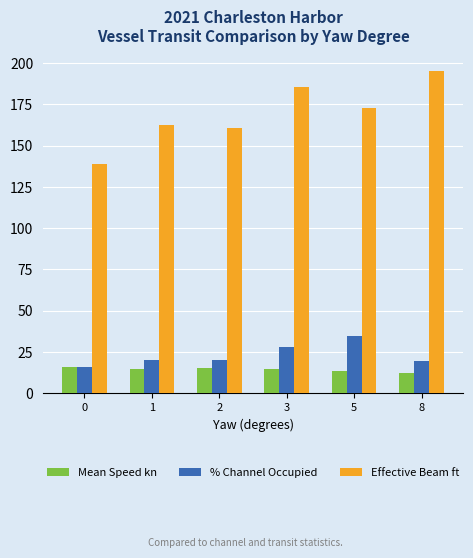

What is the smallest value displayed?

12.3